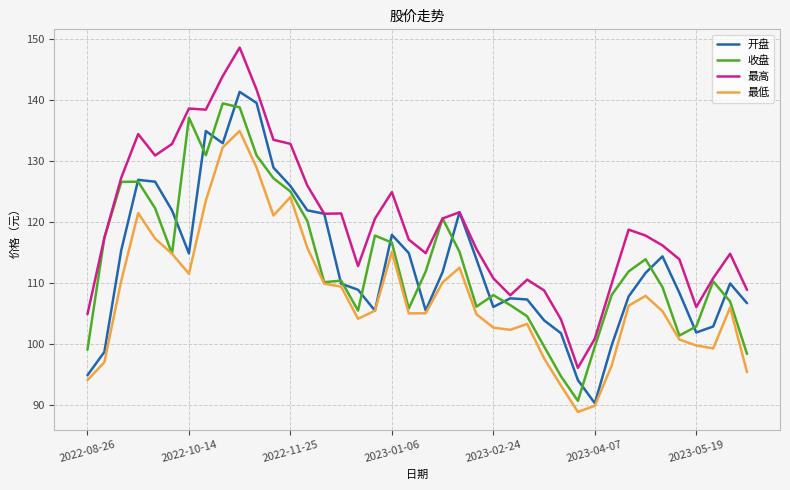

How many lines are shown in the chart?

4